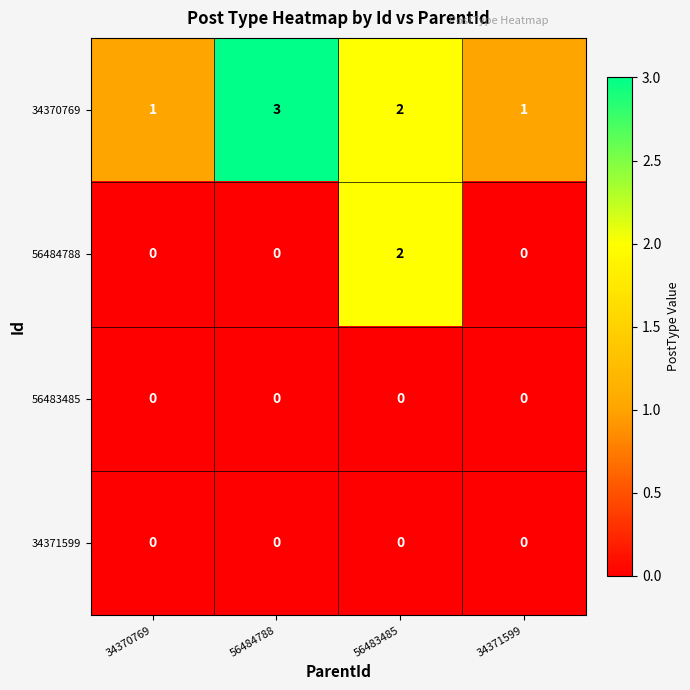

Which label corresponds to the largest value in the chart?

56484788